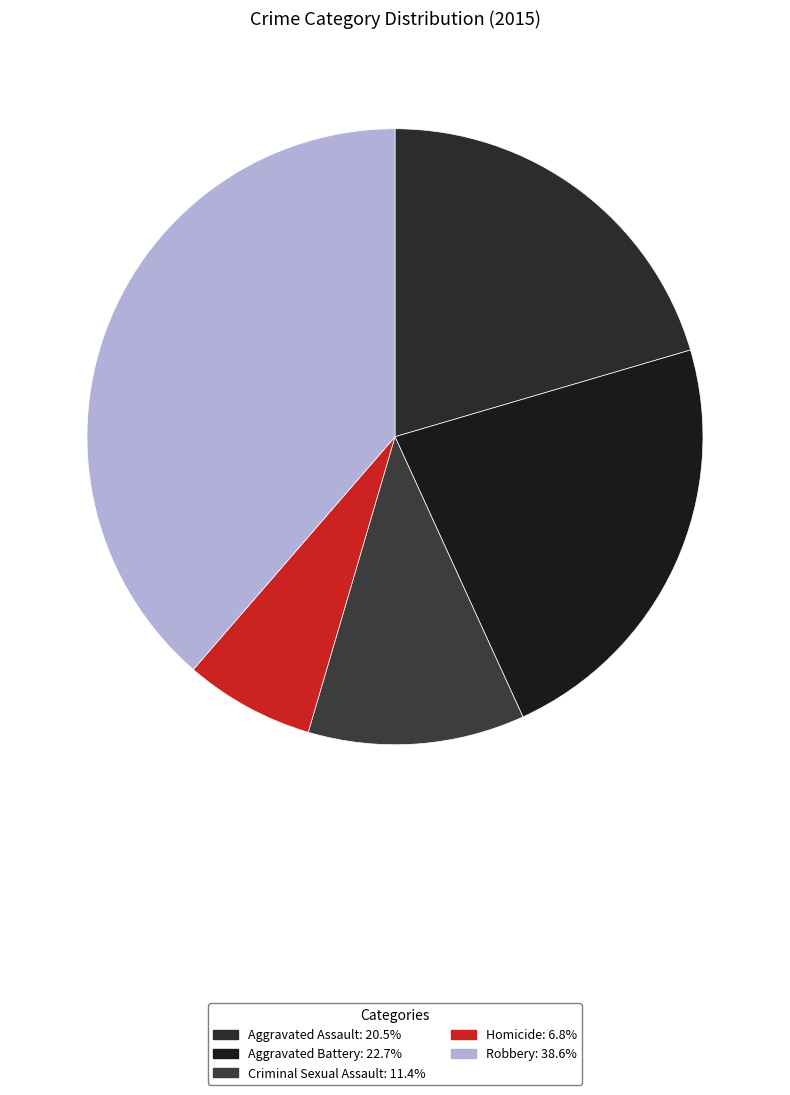

How many segments does this pie chart have?

5